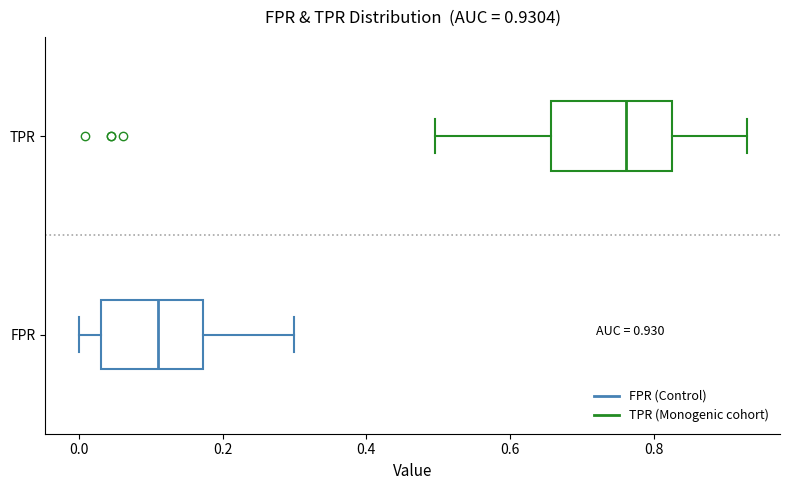

Which box's median line is the furthest to the left?

FPR